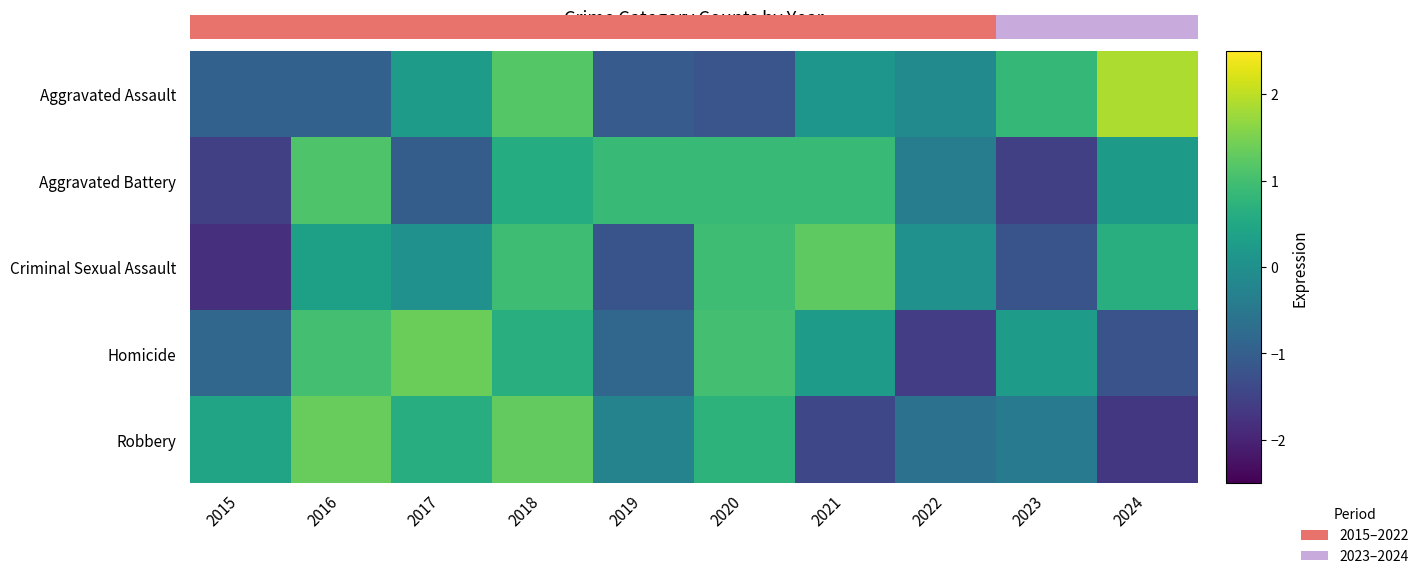

What is the difference between the Homicide values at 2024 and 2023?

1.5